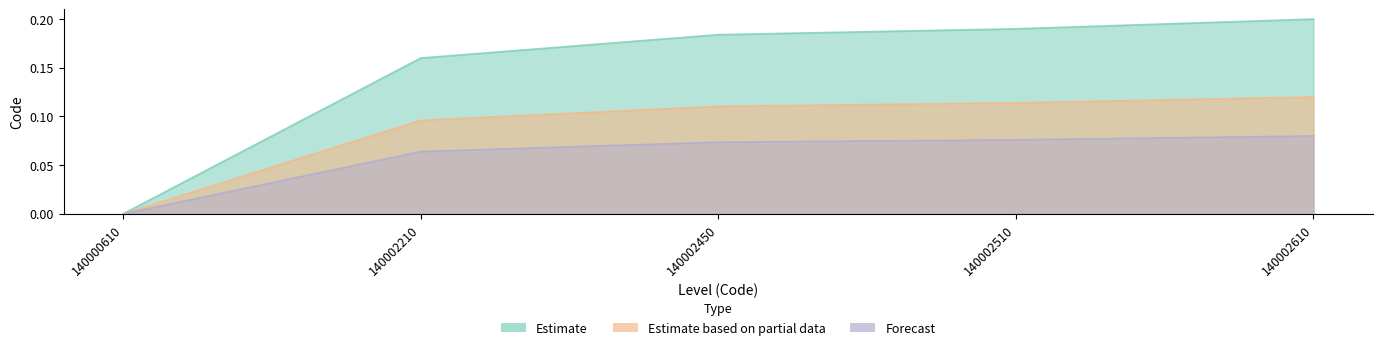

What is the sum of the Forecast values at 140002510 and 140002210?

0.1